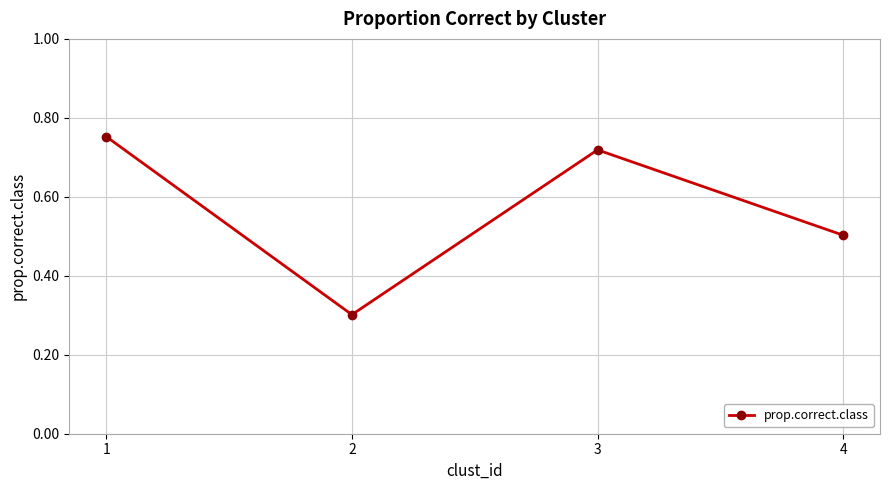

Does the chart have visible grid lines?

Yes